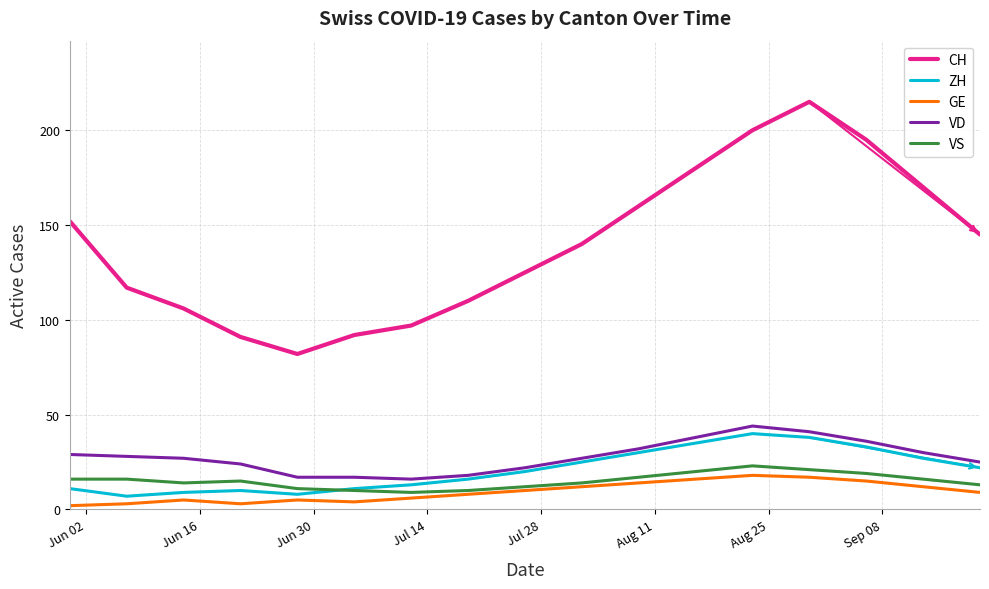

What is the smallest value displayed?

2